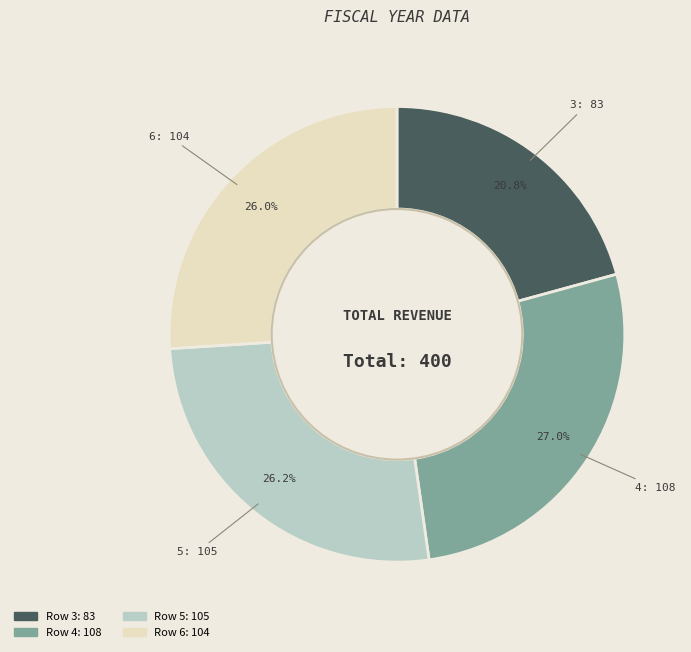

Is there any slice that represents more than half of the pie?

No